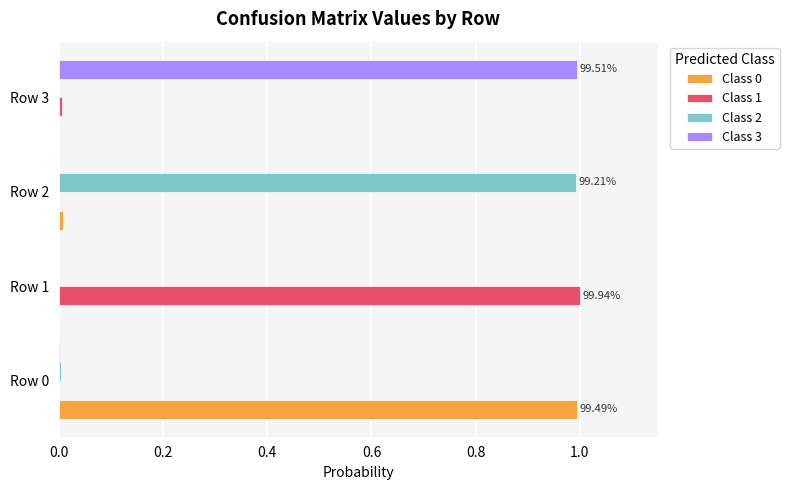

How many distinct data groups are displayed?

4